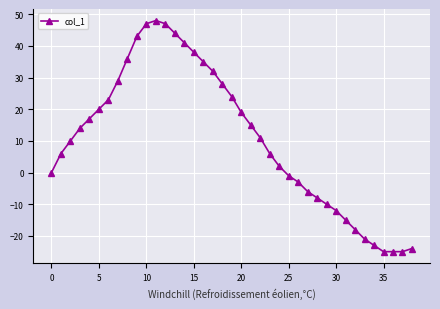

True or false: the data has more than 0 interior local peaks.

True